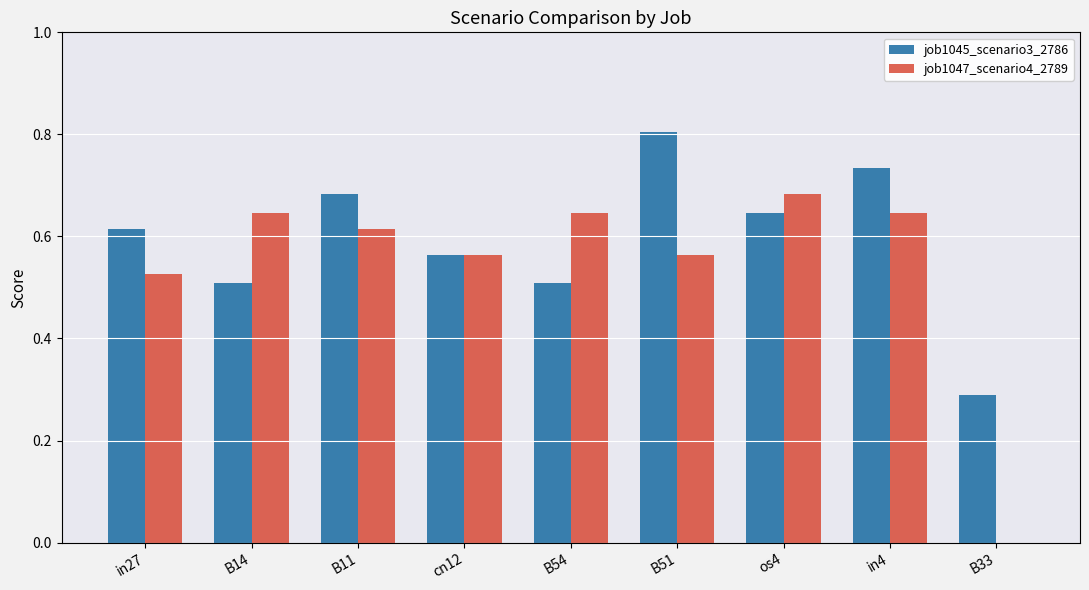

What is the sum of all job1045_scenario3_2786 values?

5.4